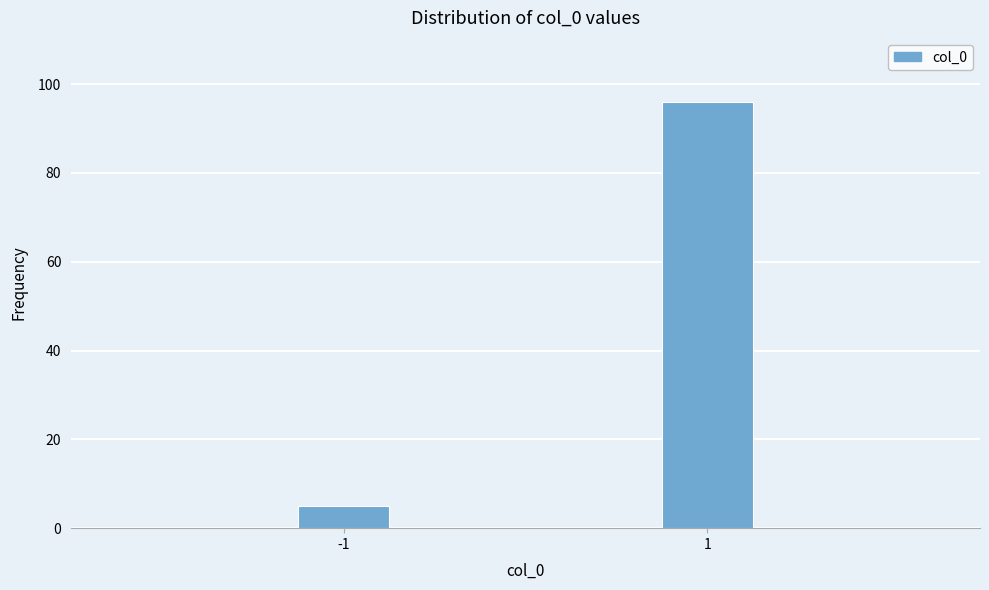

Reading left to right, transcribe all the data shown in this chart.

5	96